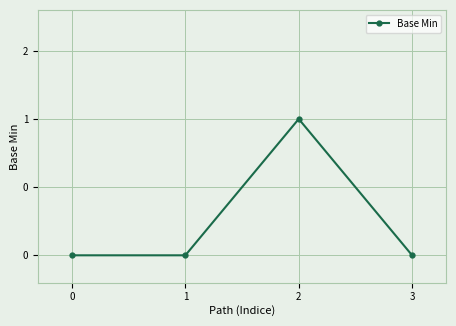

Is this an area chart (filled region under the line)?

No